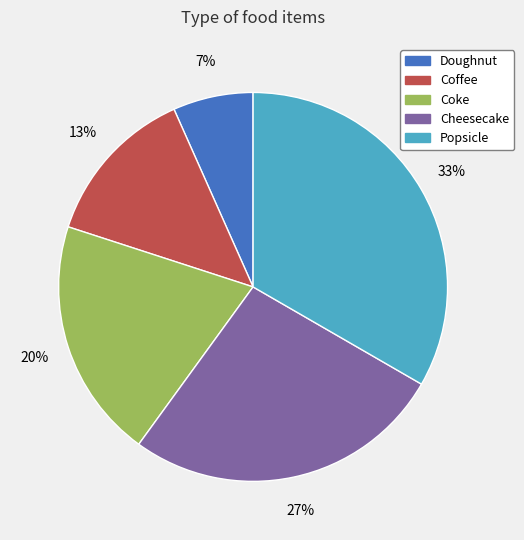

True or false: Coke accounts for 8% of the total.

False